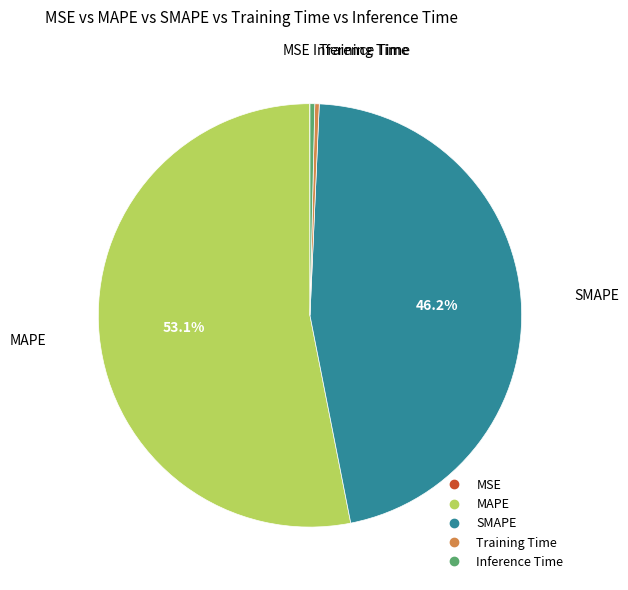

Which slice represents more than half of the pie?

MAPE